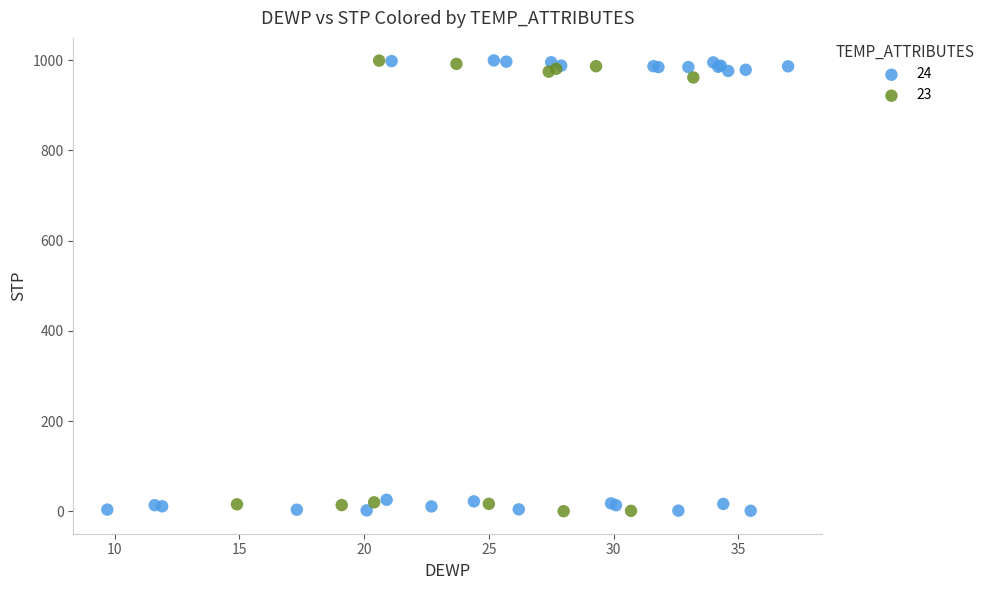

What are all the series names shown in the legend?

24, 23